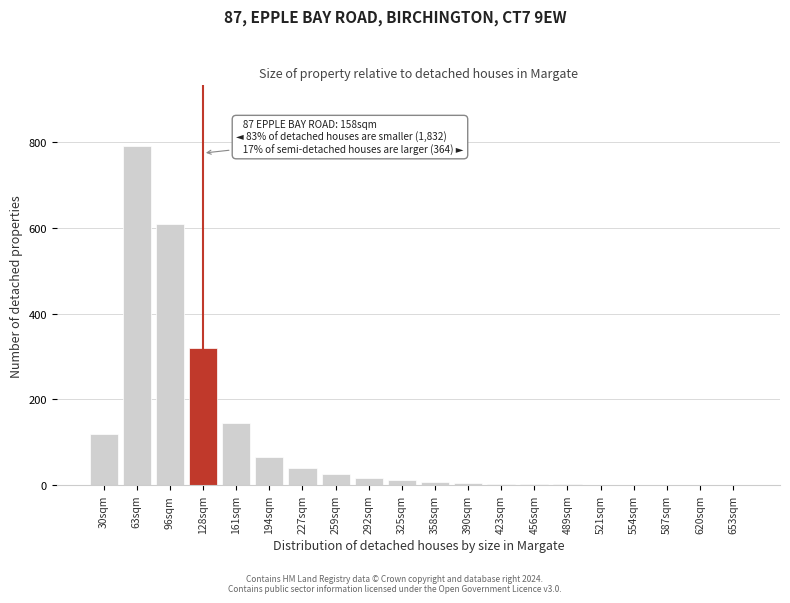

What is the sum of all values?

2171